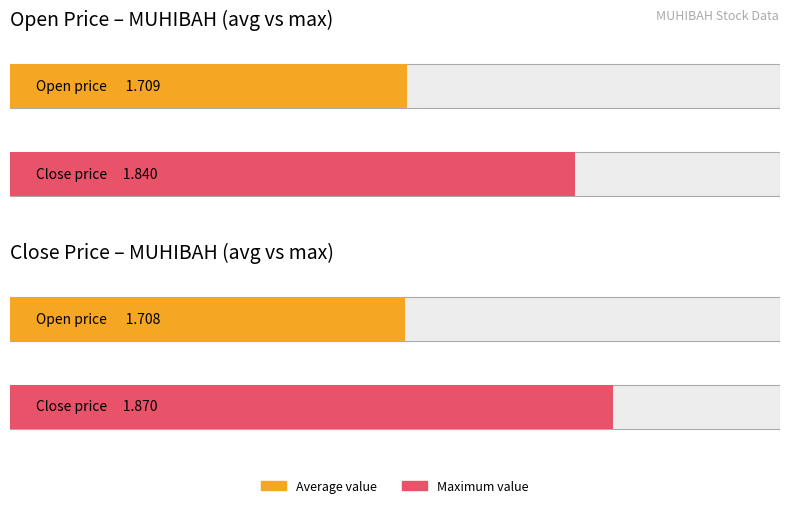

Which series has the widest spread of values?

close